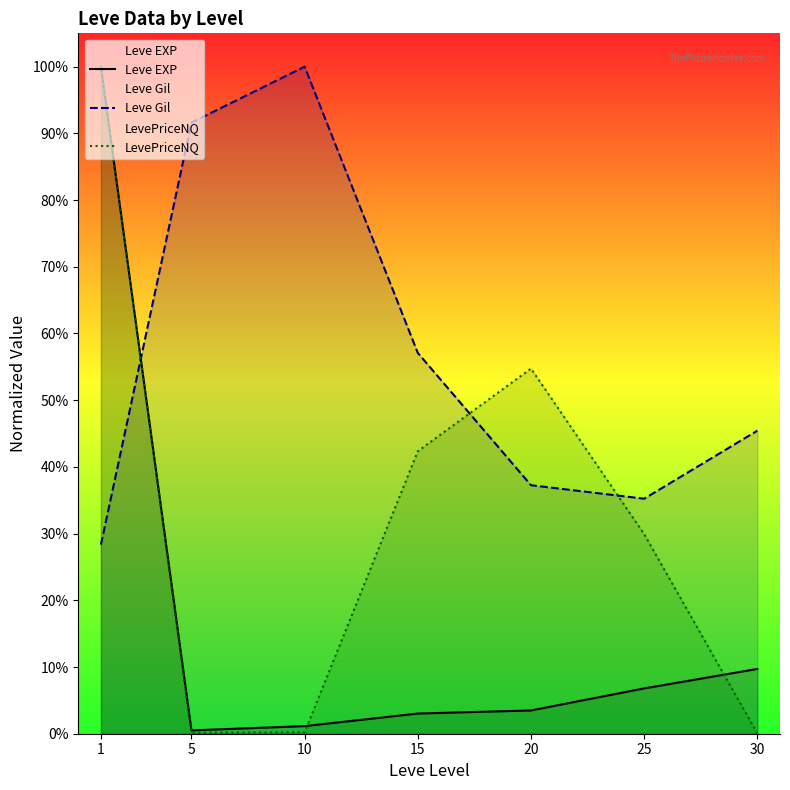

At which label does LevePriceNQ reach its peak?

1